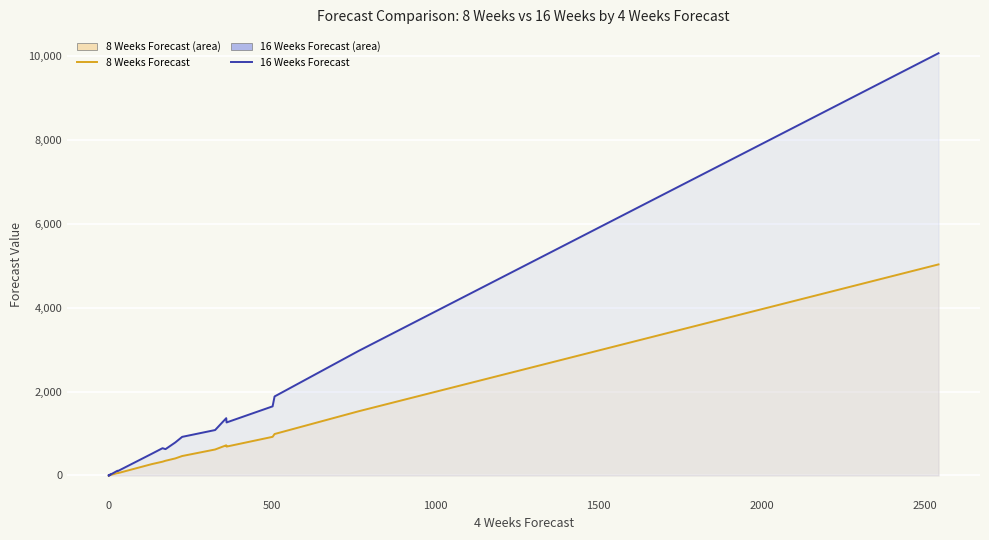

What is the difference between the second highest and minimum values in the 16 Weeks Forecast series?

2970